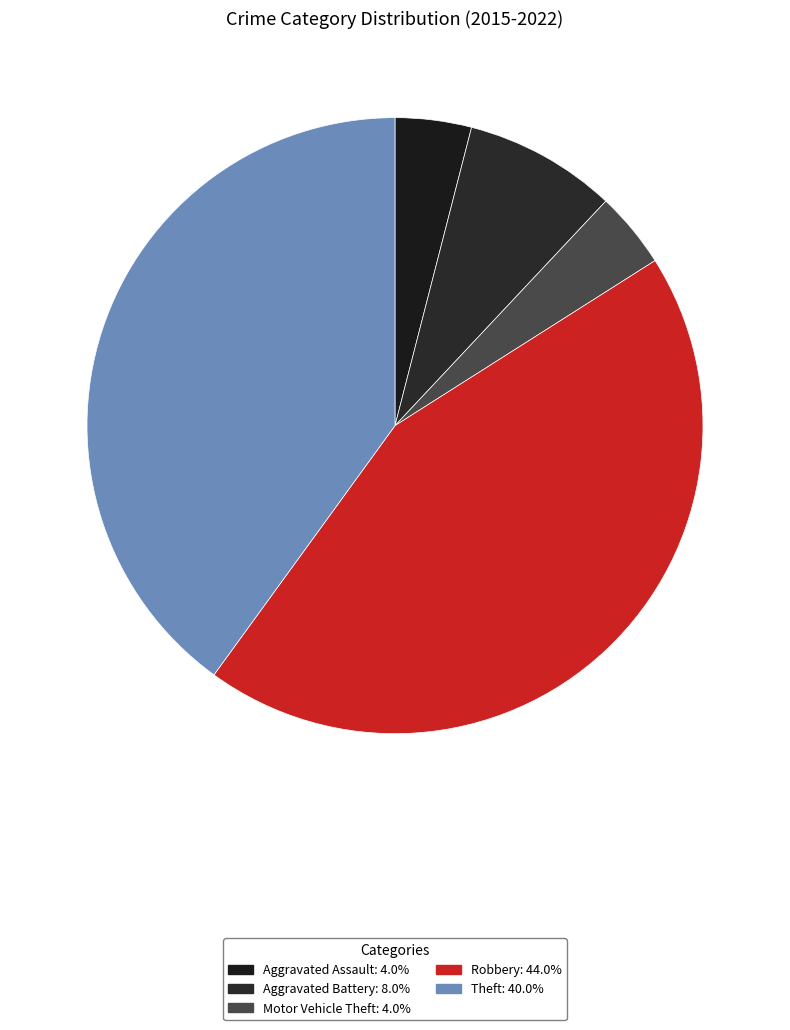

To the nearest percent, what percentage of the pie is Aggravated Battery?

8%